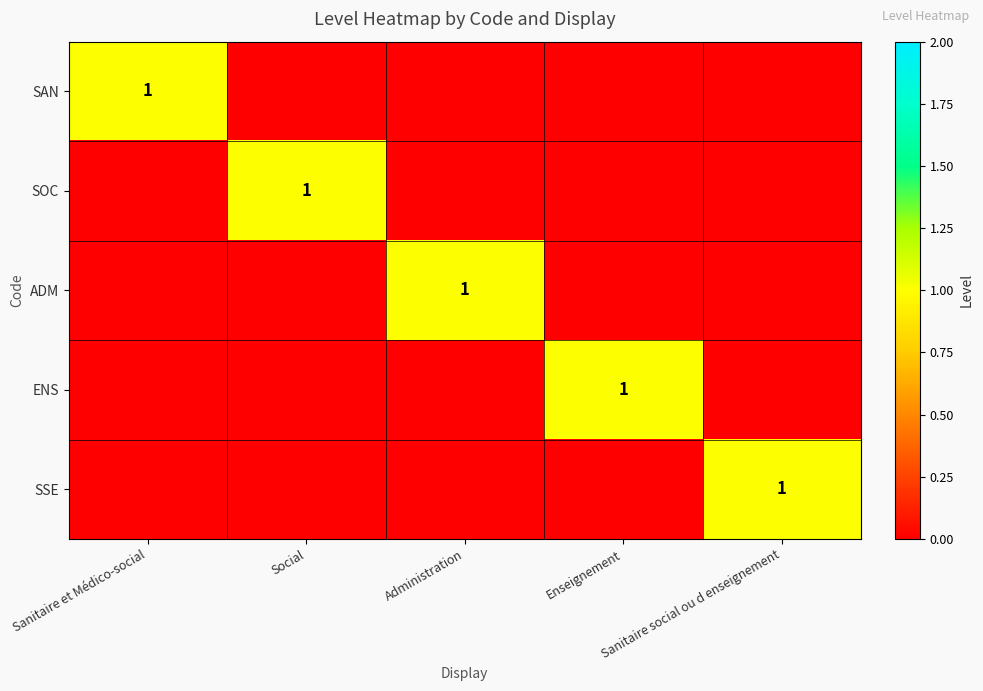

What is the difference between the highest and lowest values at Social?

1